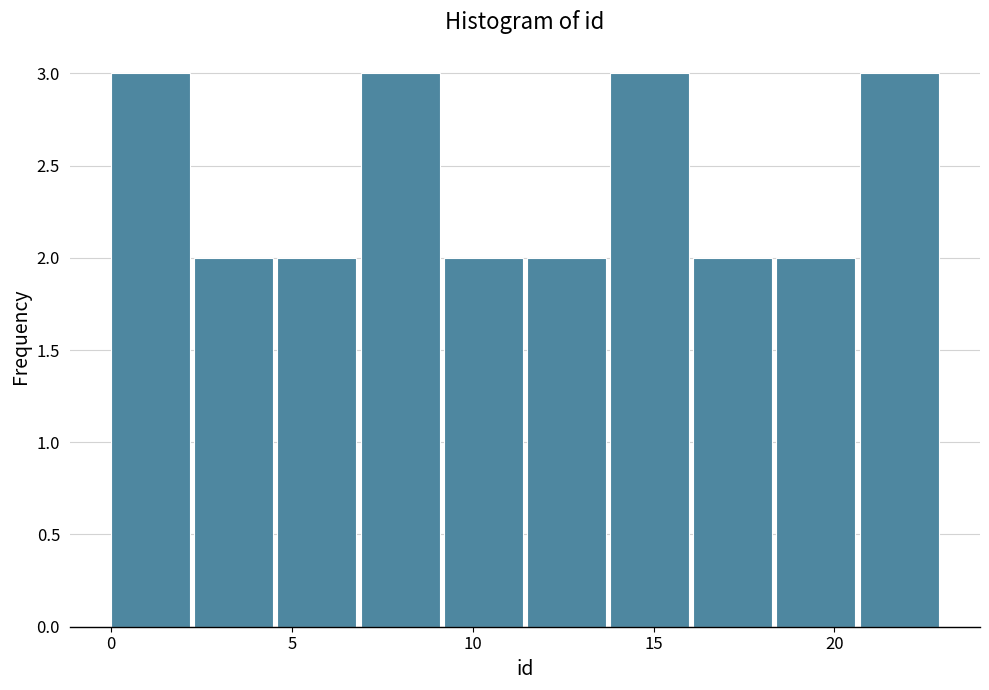

How tall is the bar that spans 20.7 to 23.0 on the x-axis? Neither the bar edges nor the heights are printed on the chart, so give them approximately, as read against the axes.

3